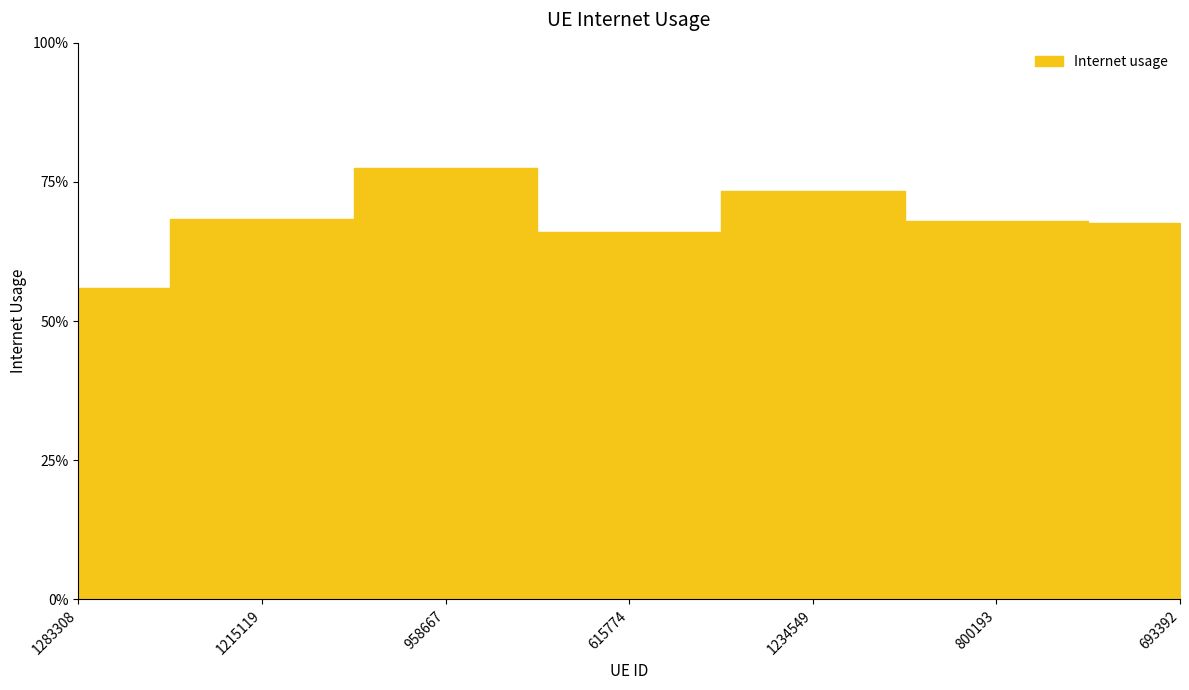

What is the average value?

0.7